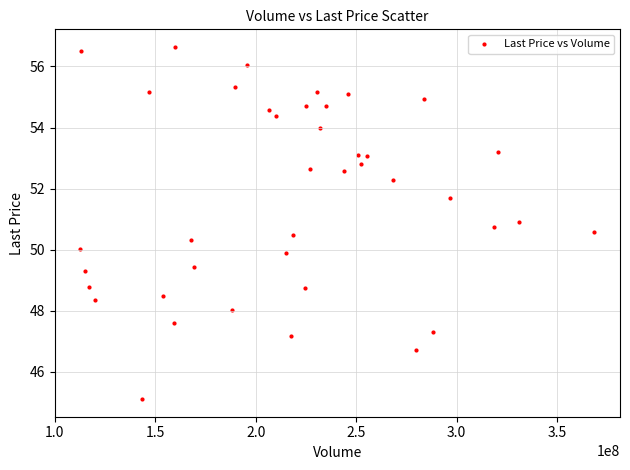

What is the range of Y values (max minus min)?

11.5